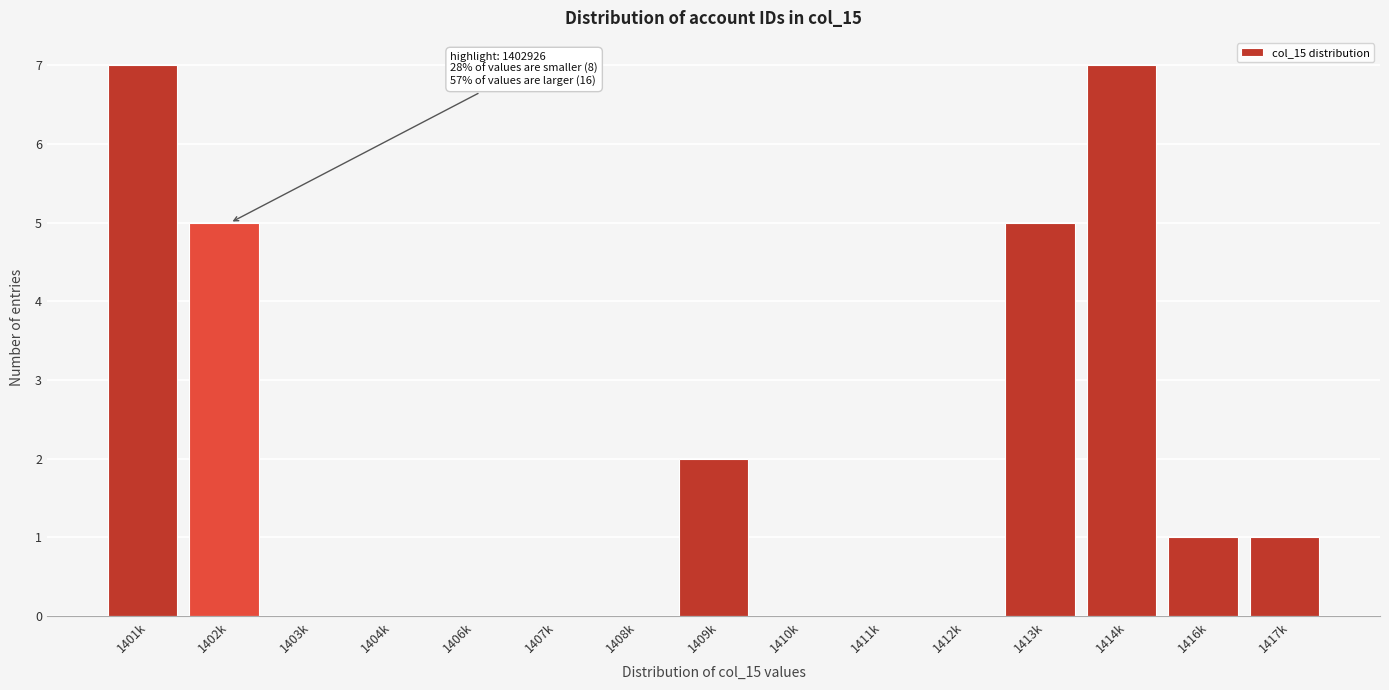

Reading left to right, transcribe all the data shown in this chart.

1401k=7	1402k=5	1403k=0	1404k=0	1406k=0	1407k=0	1408k=0	1409k=2	1410k=0	1411k=0	1412k=0	1413k=5	1414k=7	1416k=1	1417k=1